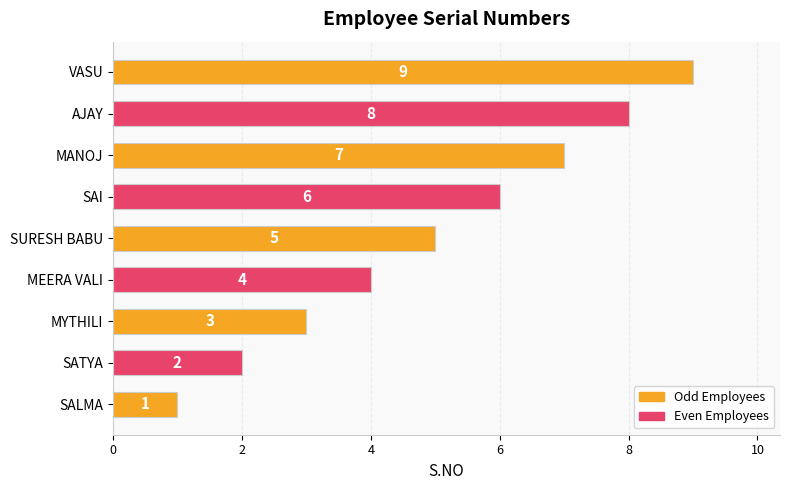

Where is the data nearest to the value 5?

SURESH BABU